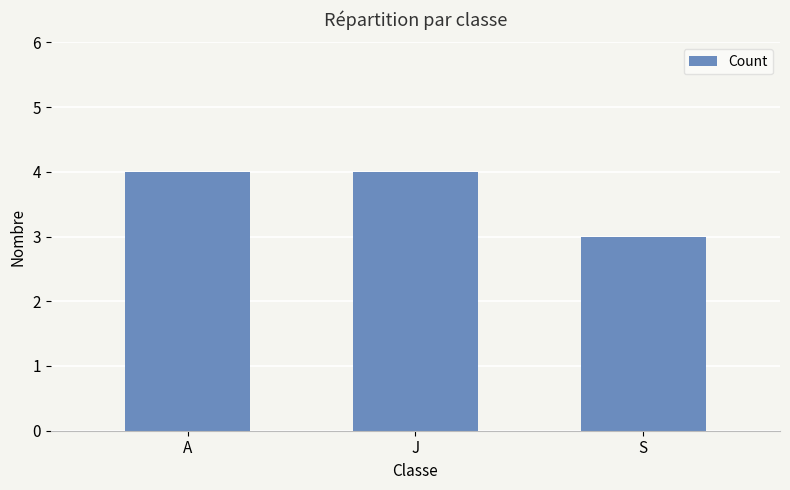

Is it true that the value at S is 2?

False